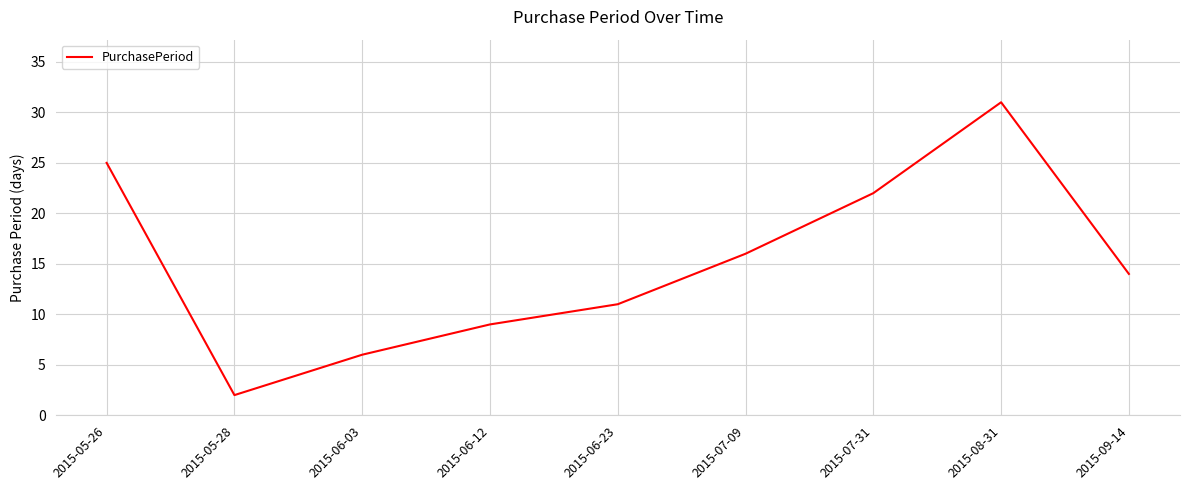

How many lines are shown in the chart?

1